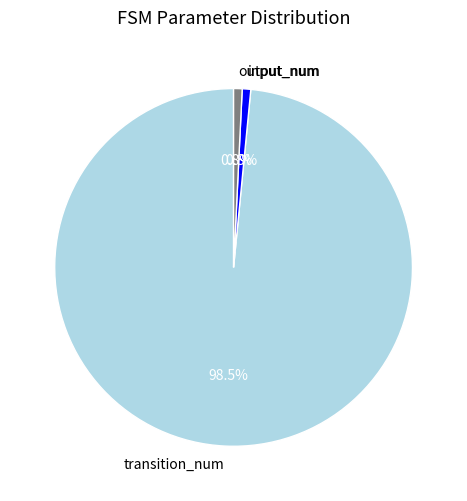

Which slice is the largest?

transition_num